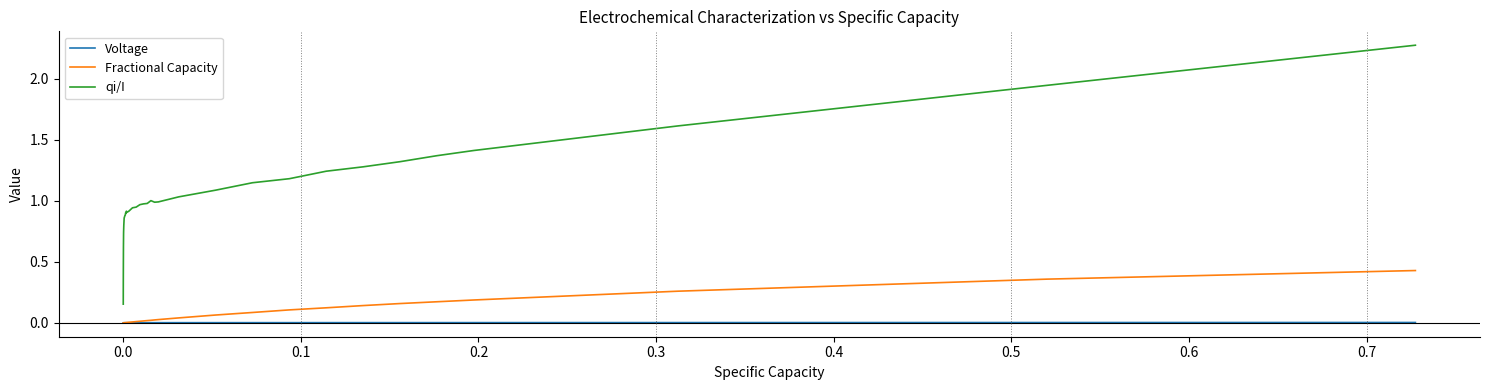

True or false: qi/I and Fractional Capacity cross at least once.

False